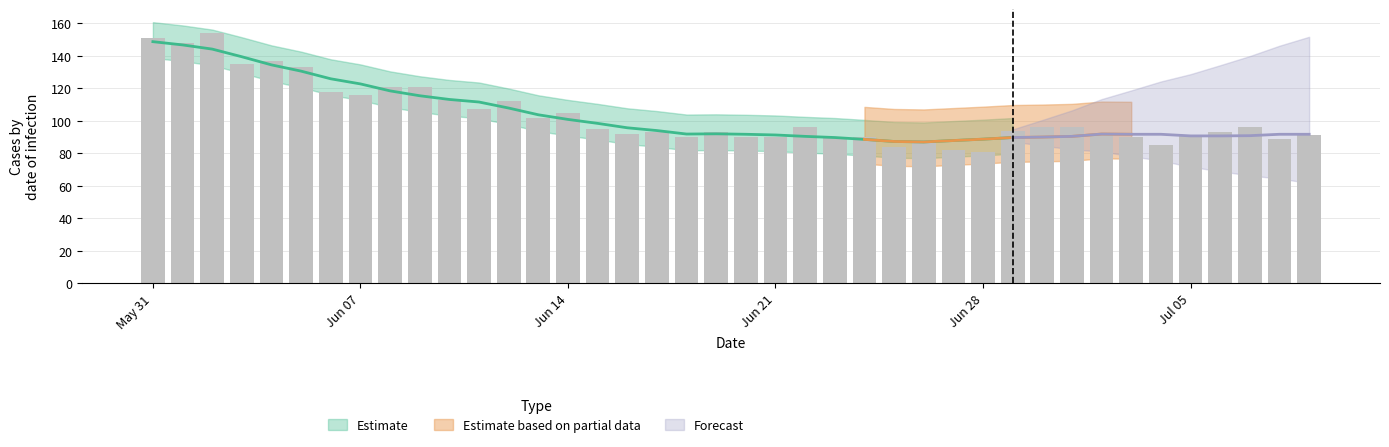

Between 14 and 11, which is larger?

11